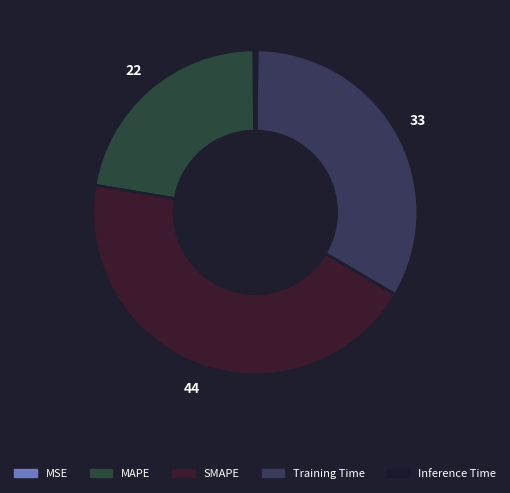

Rank the categories by value from lowest to highest.

MSE, Inference Time, MAPE, Training Time, SMAPE